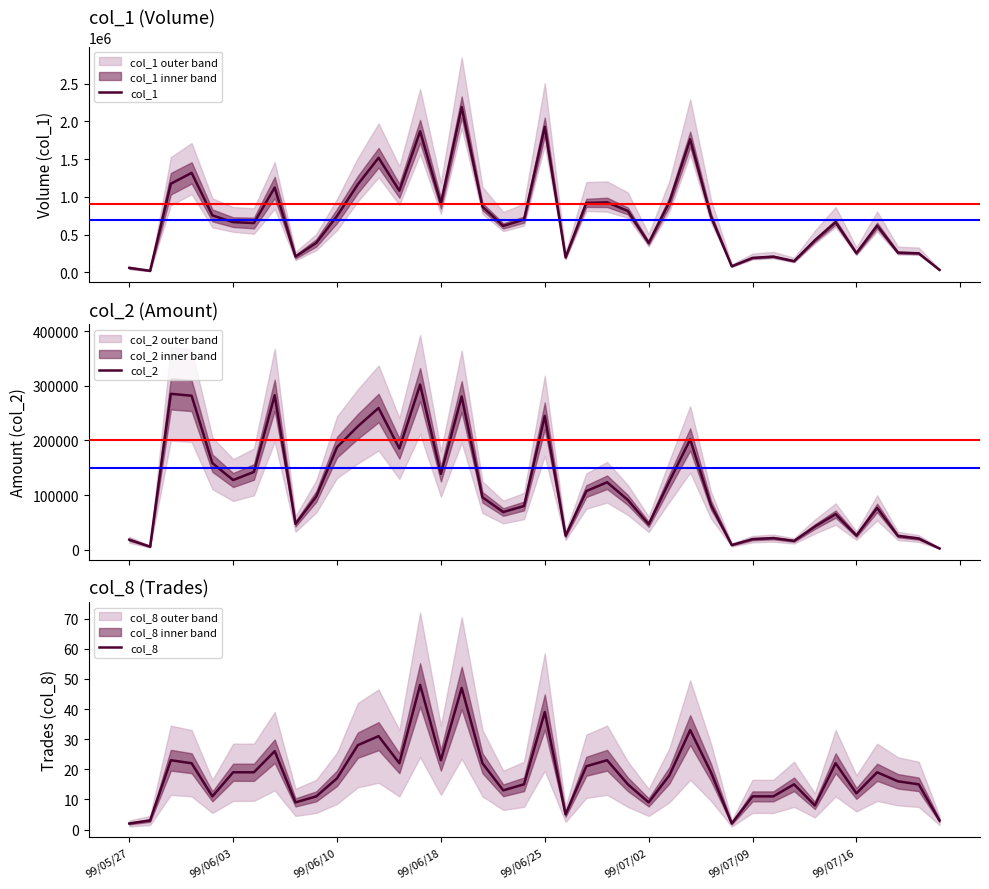

True or false: col_8 and col_2 cross at least once.

False